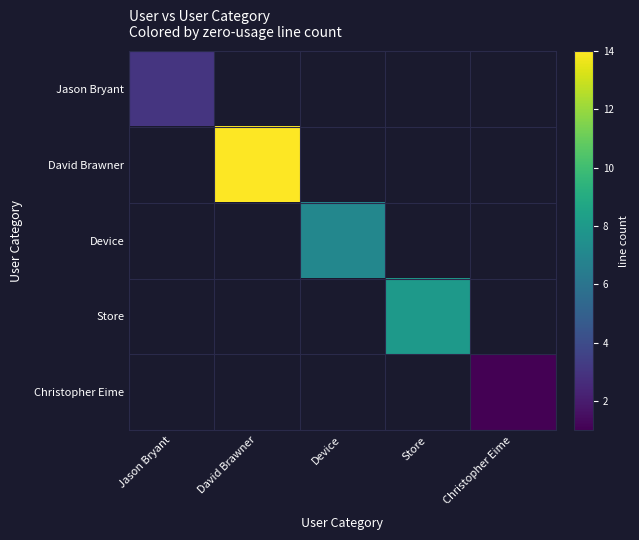

Between Store and Jason Bryant, which is larger?

Jason Bryant